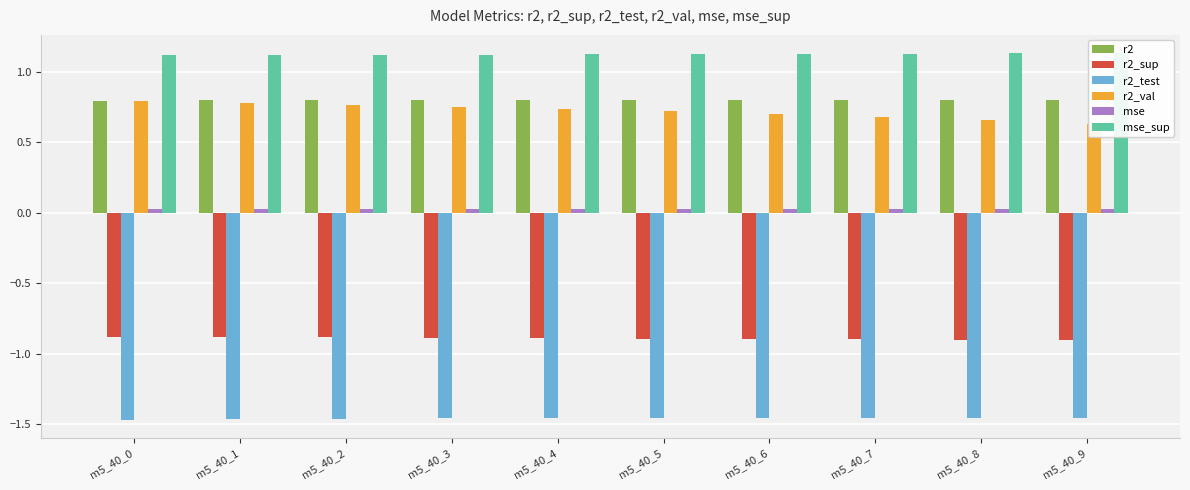

Reading left to right, what are all the values shown in this chart?

r2: m5_40_0=0.8	m5_40_1=0.8	m5_40_2=0.8	m5_40_3=0.8	m5_40_4=0.8	m5_40_5=0.8	m5_40_6=0.8	m5_40_7=0.8	m5_40_8=0.8	m5_40_9=0.8
r2_sup: m5_40_0=-0.9	m5_40_1=-0.9	m5_40_2=-0.9	m5_40_3=-0.9	m5_40_4=-0.9	m5_40_5=-0.9	m5_40_6=-0.9	m5_40_7=-0.9	m5_40_8=-0.9	m5_40_9=-0.9
r2_test: m5_40_0=-1.5	m5_40_1=-1.5	m5_40_2=-1.5	m5_40_3=-1.5	m5_40_4=-1.5	m5_40_5=-1.5	m5_40_6=-1.5	m5_40_7=-1.5	m5_40_8=-1.5	m5_40_9=-1.5
r2_val: m5_40_0=0.8	m5_40_1=0.8	m5_40_2=0.8	m5_40_3=0.8	m5_40_4=0.7	m5_40_5=0.7	m5_40_6=0.7	m5_40_7=0.7	m5_40_8=0.7	m5_40_9=0.6
mse: m5_40_0=0.0	m5_40_1=0.0	m5_40_2=0.0	m5_40_3=0.0	m5_40_4=0.0	m5_40_5=0.0	m5_40_6=0.0	m5_40_7=0.0	m5_40_8=0.0	m5_40_9=0.0
mse_sup: m5_40_0=1.1	m5_40_1=1.1	m5_40_2=1.1	m5_40_3=1.1	m5_40_4=1.1	m5_40_5=1.1	m5_40_6=1.1	m5_40_7=1.1	m5_40_8=1.1	m5_40_9=1.1